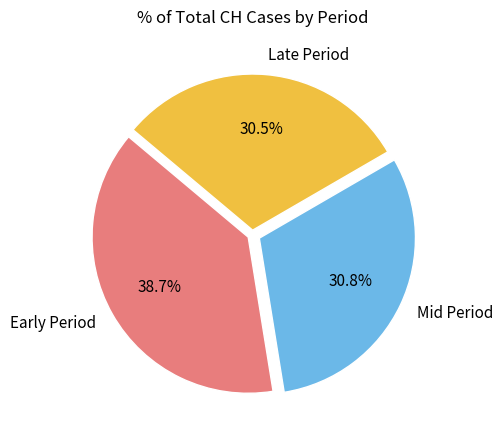

Approximately how many times larger is the value at Early Period compared to Late Period?

1.3